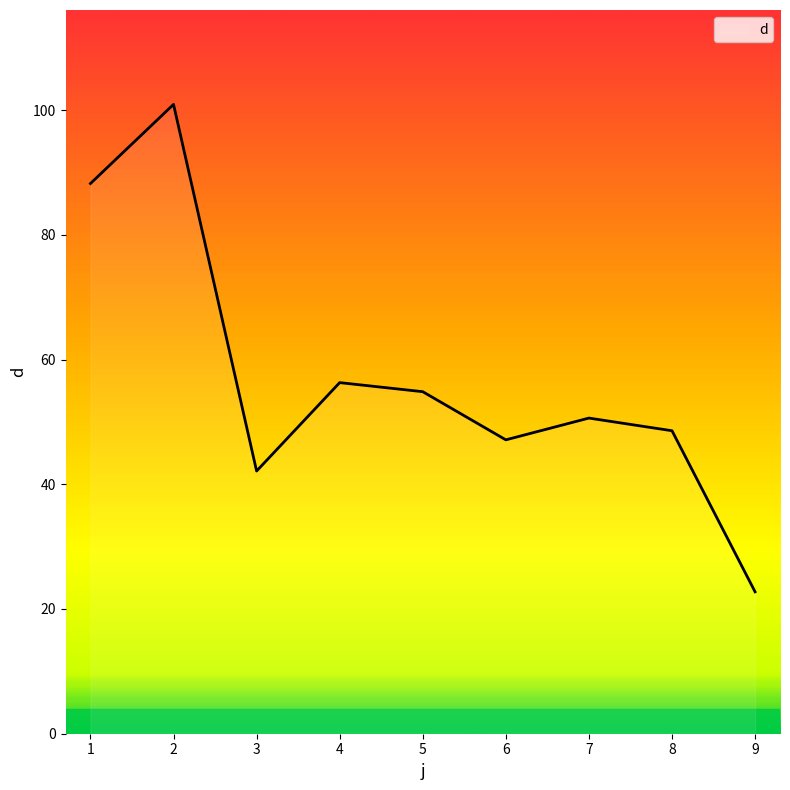

List the labels in order of value, largest first.

2, 1, 4, 5, 7, 8, 6, 3, 9